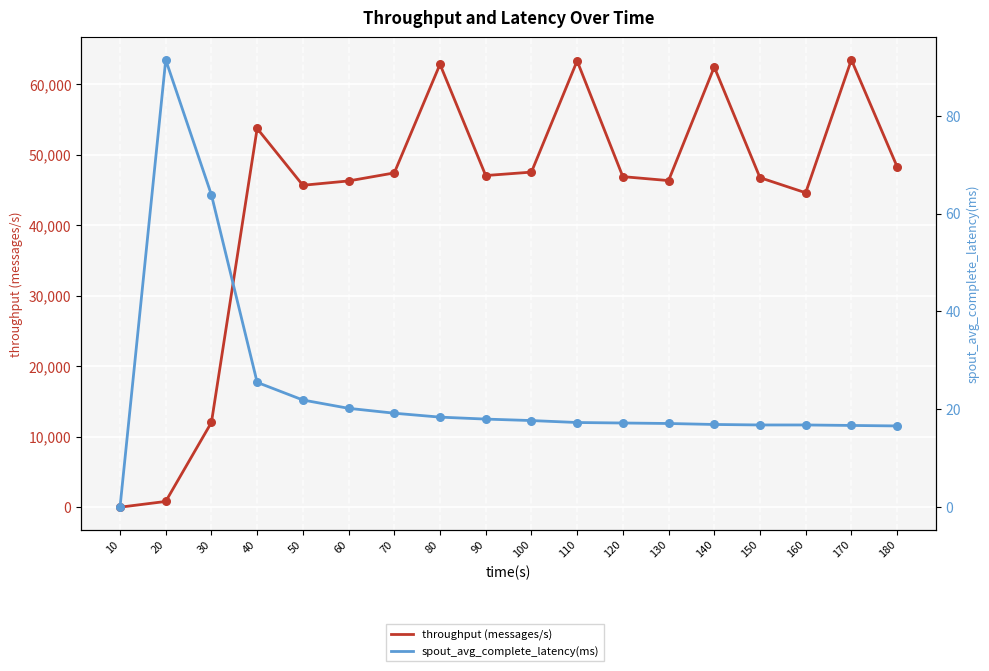

What is the total value across all series at 90?

47071.0